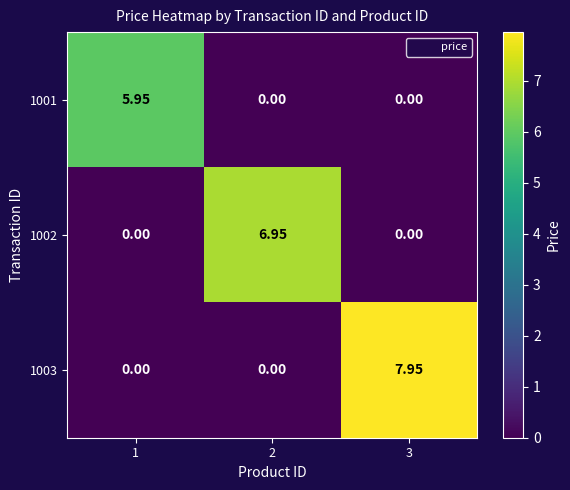

Reading left to right, what are all the values shown in this chart?

1001: 1=6.0	2=0.0	3=0.0
1002: 1=0.0	2=7.0	3=0.0
1003: 1=0.0	2=0.0	3=8.0